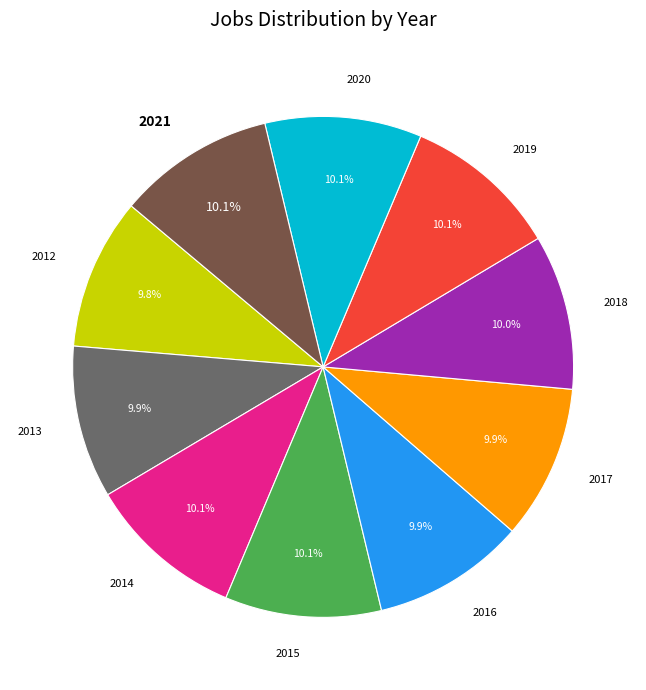

Does any single category account for the majority?

No